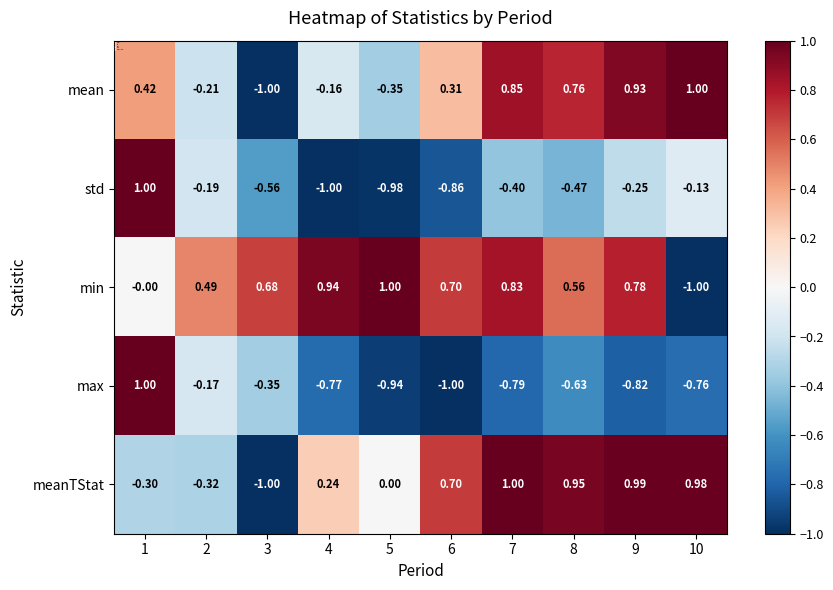

Which series has the largest total across all categories?

min